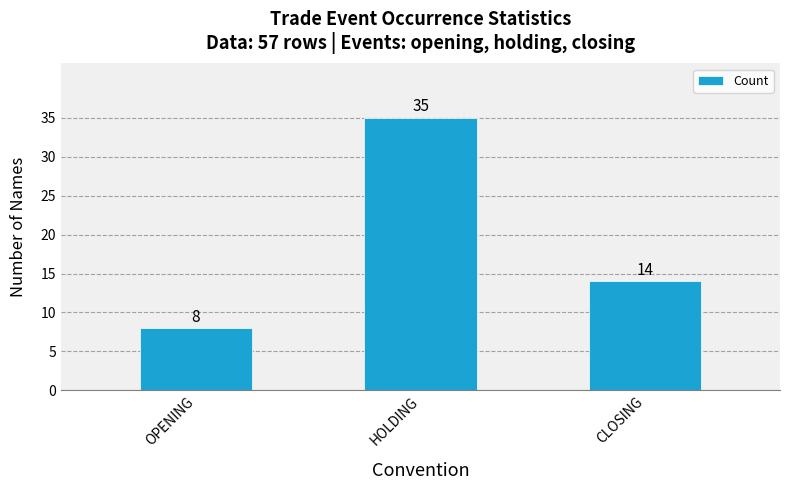

How many series are shown in this chart?

1